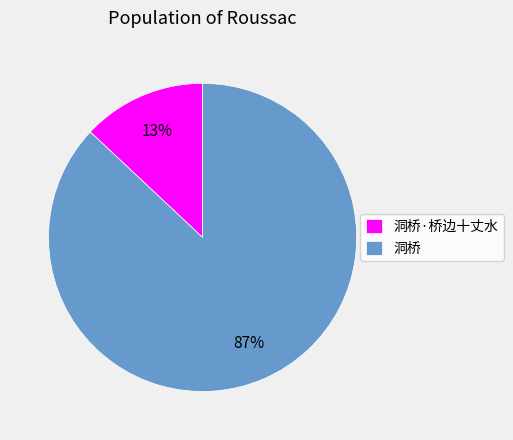

What percentage is the 洞桥 slice, to the nearest percent?

87%